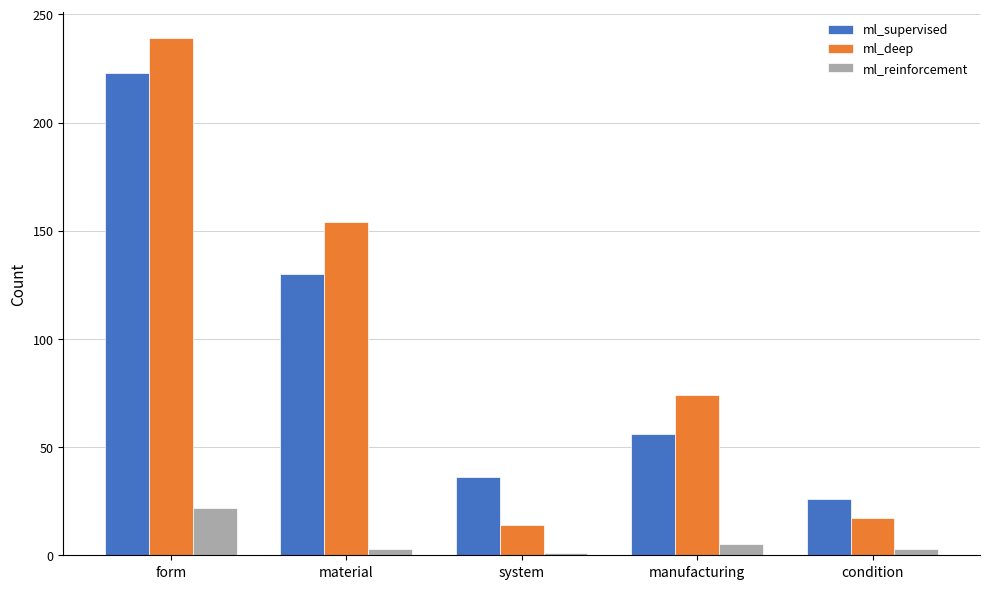

What is the total value across all series at material?

287